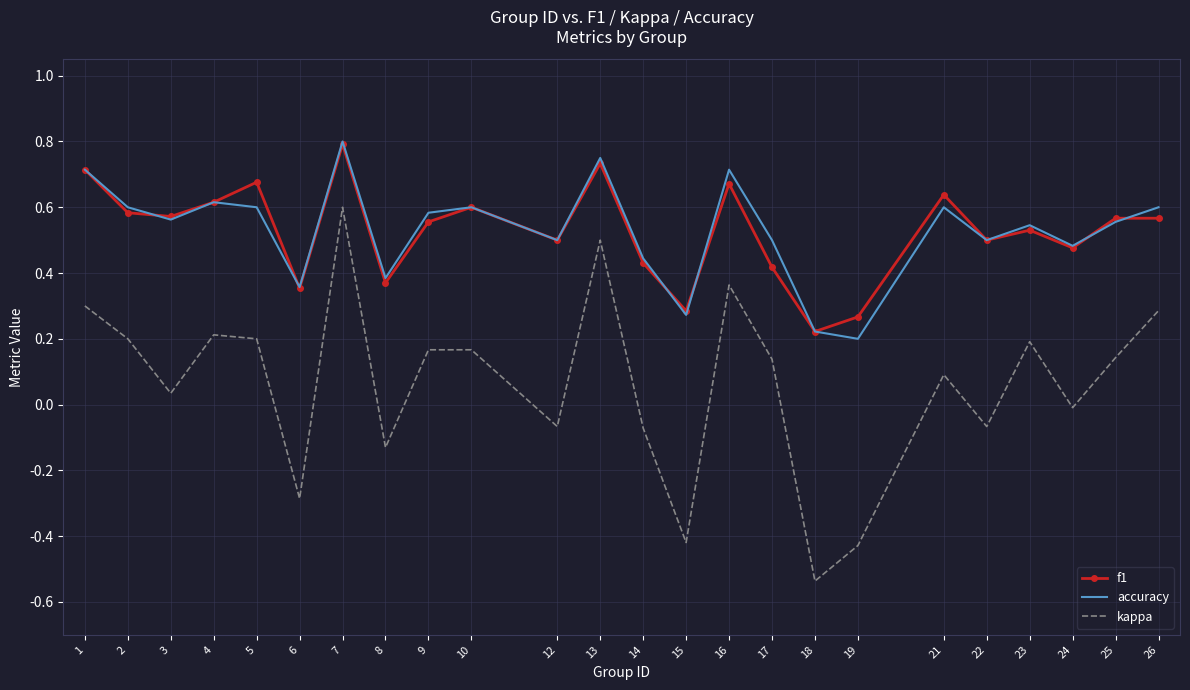

Between 5 and 7, which series saw the biggest shift?

kappa